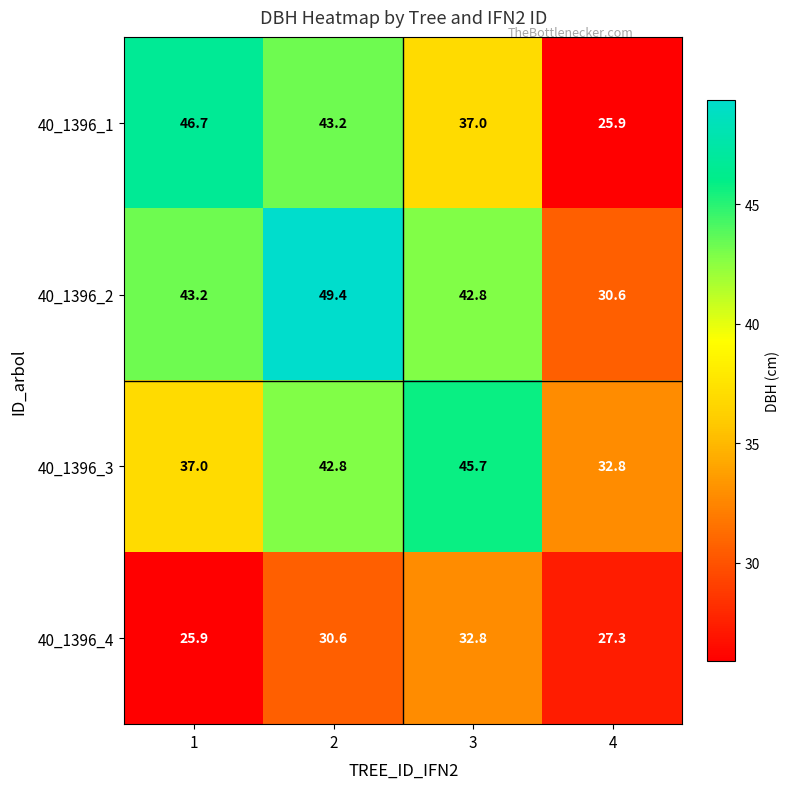

What is the maximum value shown in the chart?

49.4